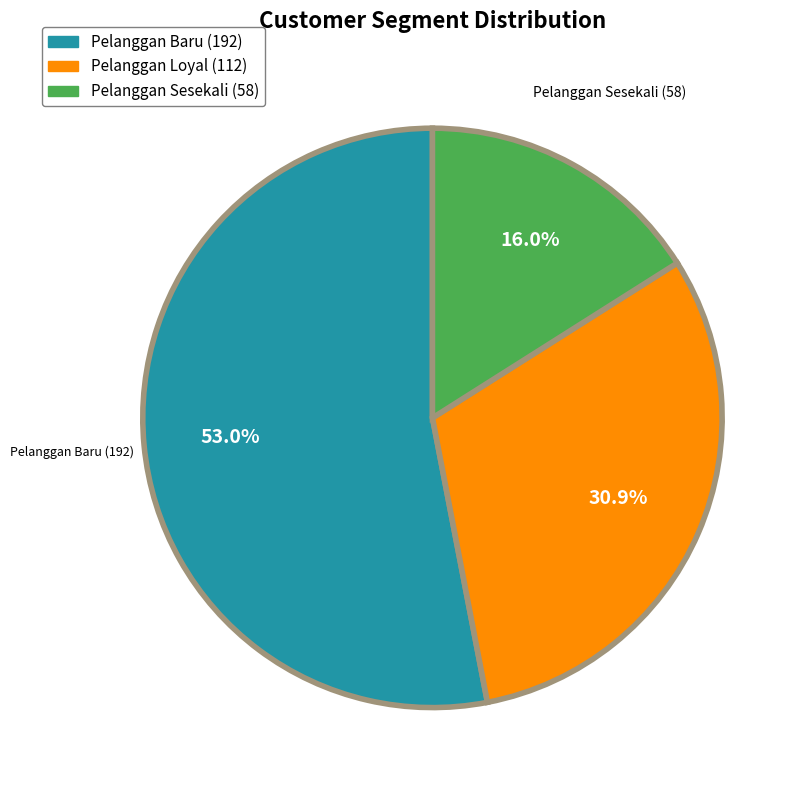

Combined, do Pelanggan Loyal (112) and Pelanggan Baru (192) account for over 50%?

Yes